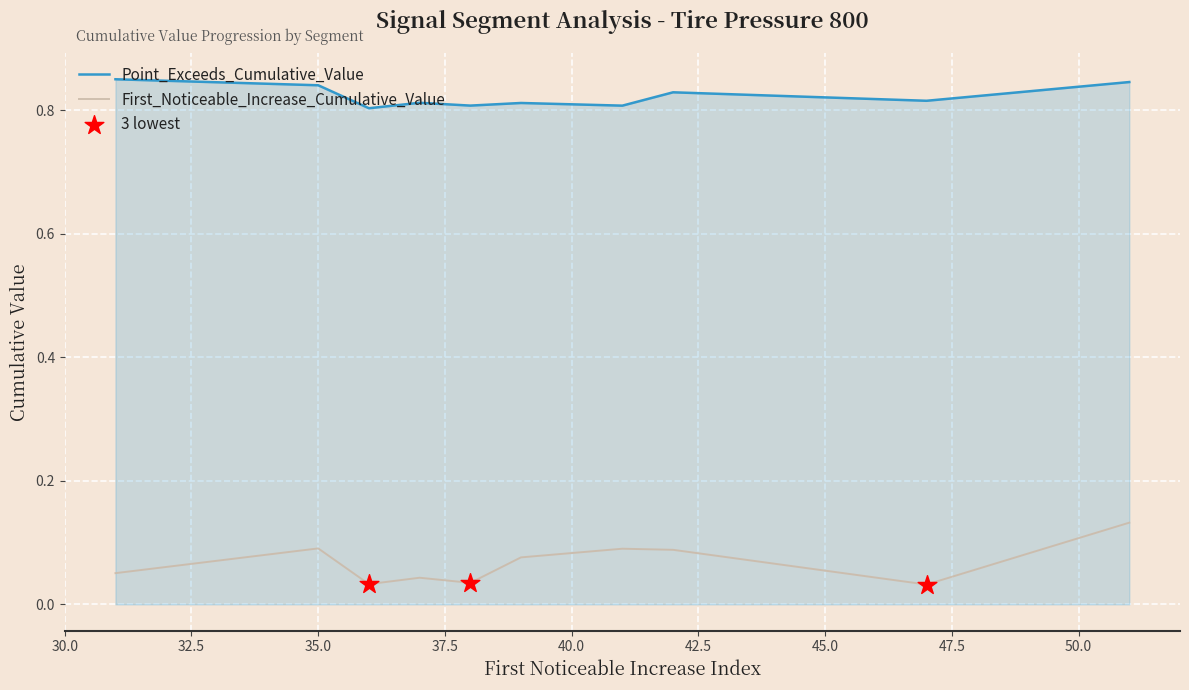

Which series has the widest spread of values?

First_Noticeable_Increase_Cumulative_Value